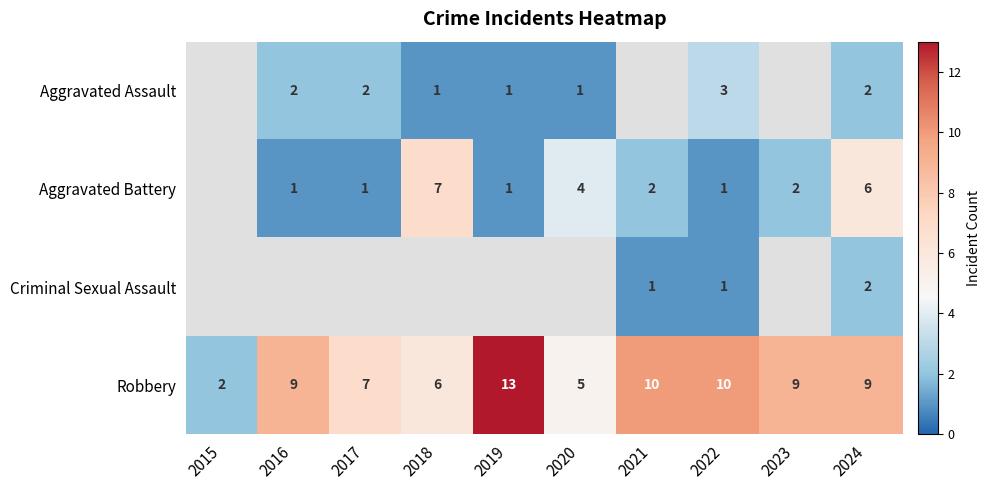

How many values in the Robbery series are below 9?

4